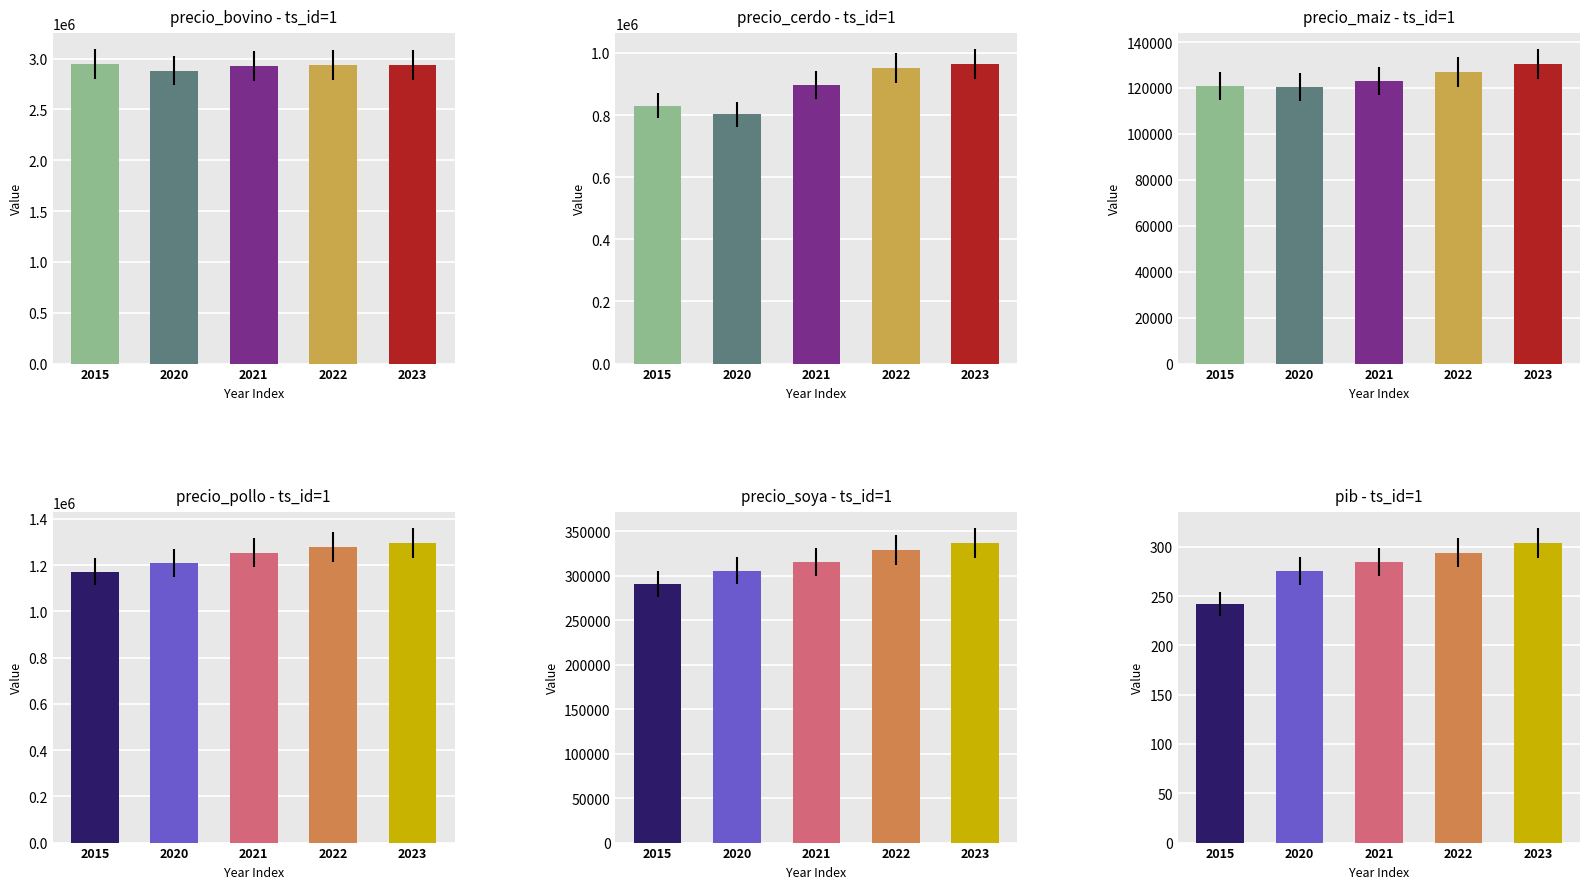

Which series has the largest total across all categories?

precio_bovino